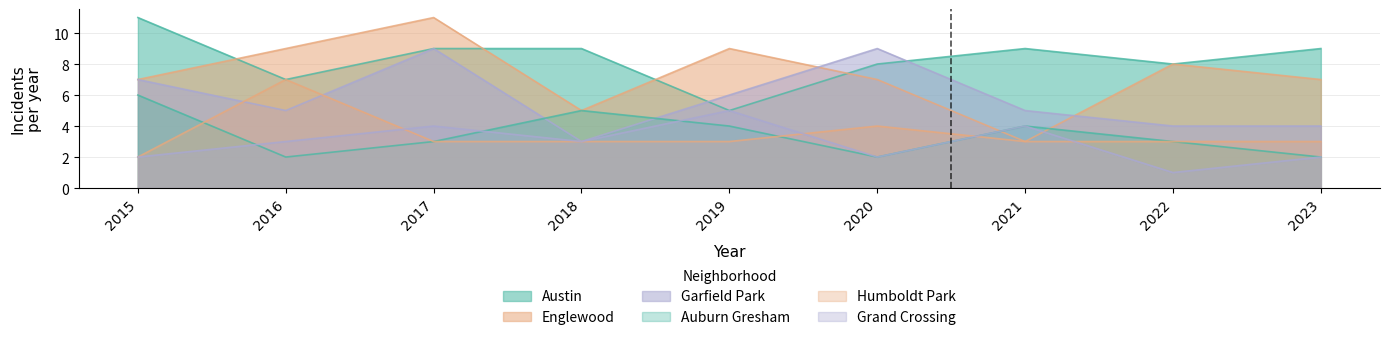

Where is the first local maximum for Austin?

2021